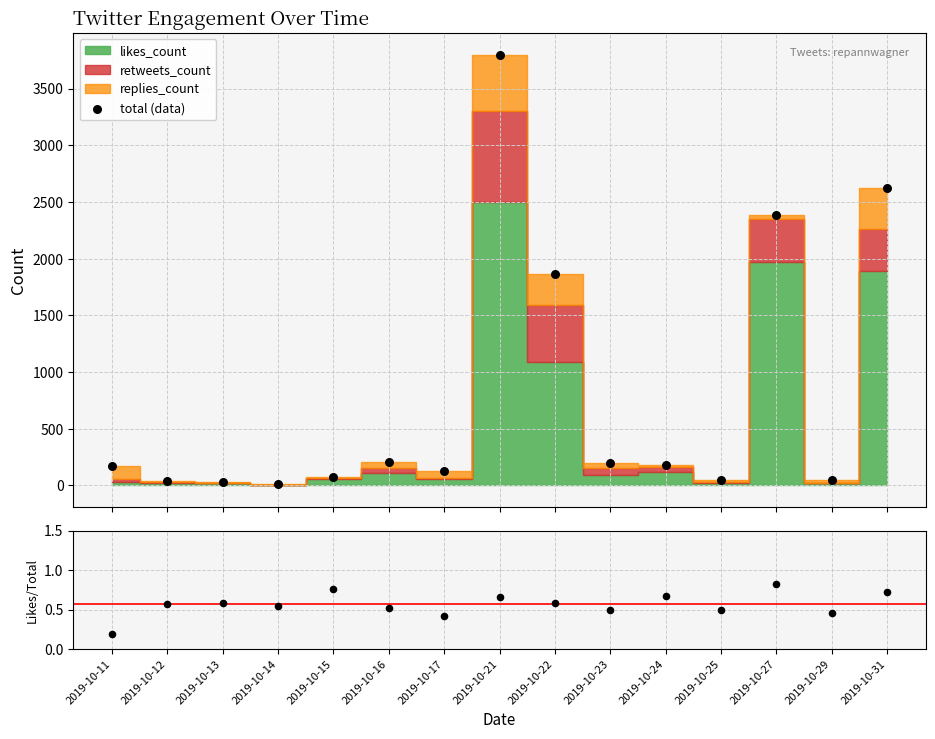

Which series has the largest Y range (max minus min)?

total (data)